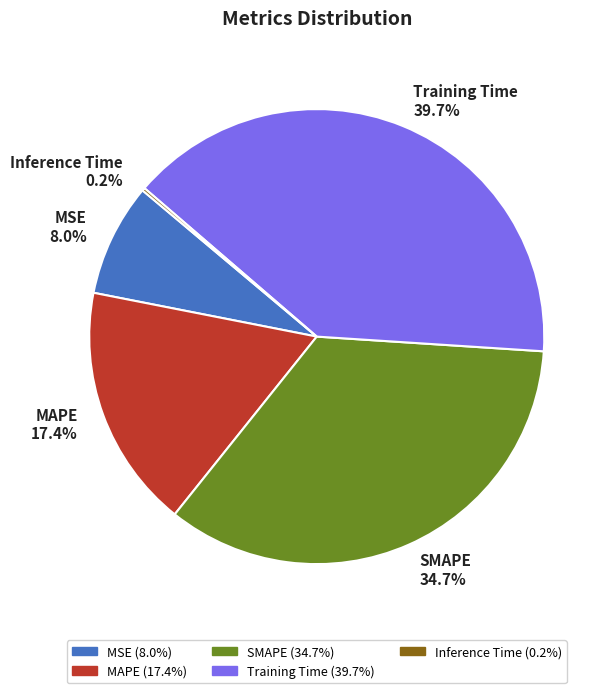

To the nearest percent, what portion does SMAPE represent?

35%